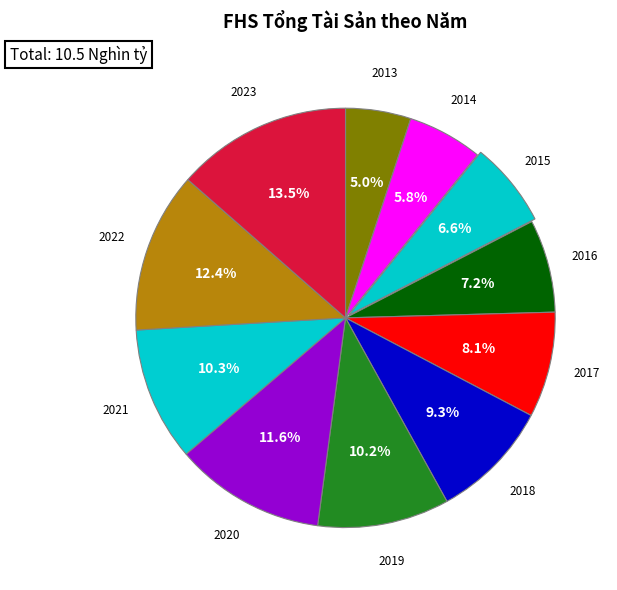

To the nearest percent, what is the average slice percentage?

9%